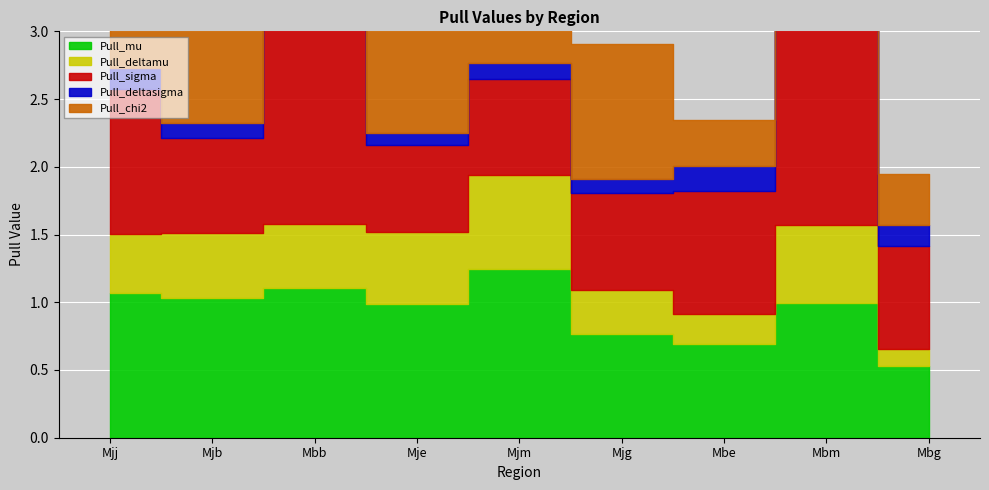

How many series are shown in this chart?

5